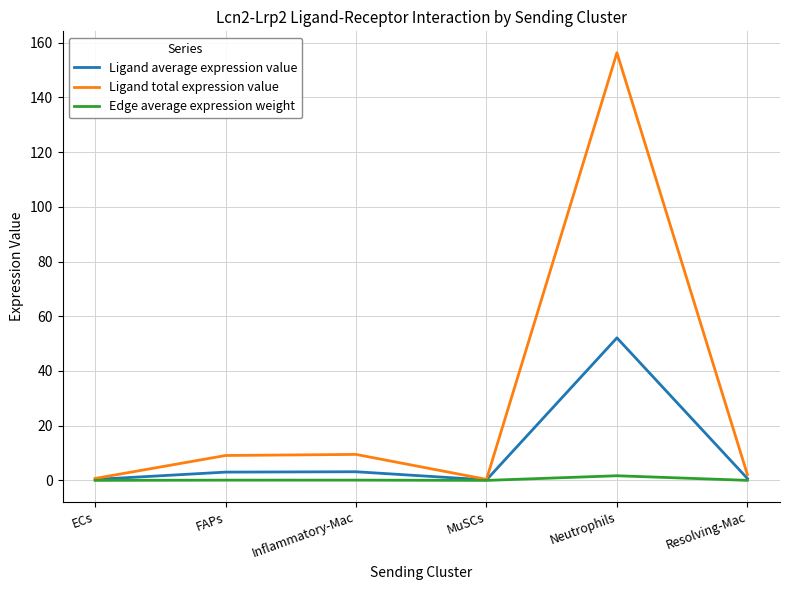

What is the spread (max minus min) of values at FAPs?

9.0